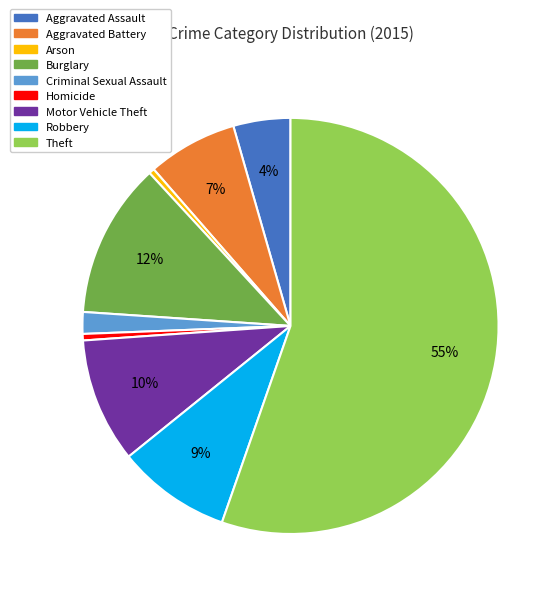

Does Homicide account for over 50% of the chart?

No